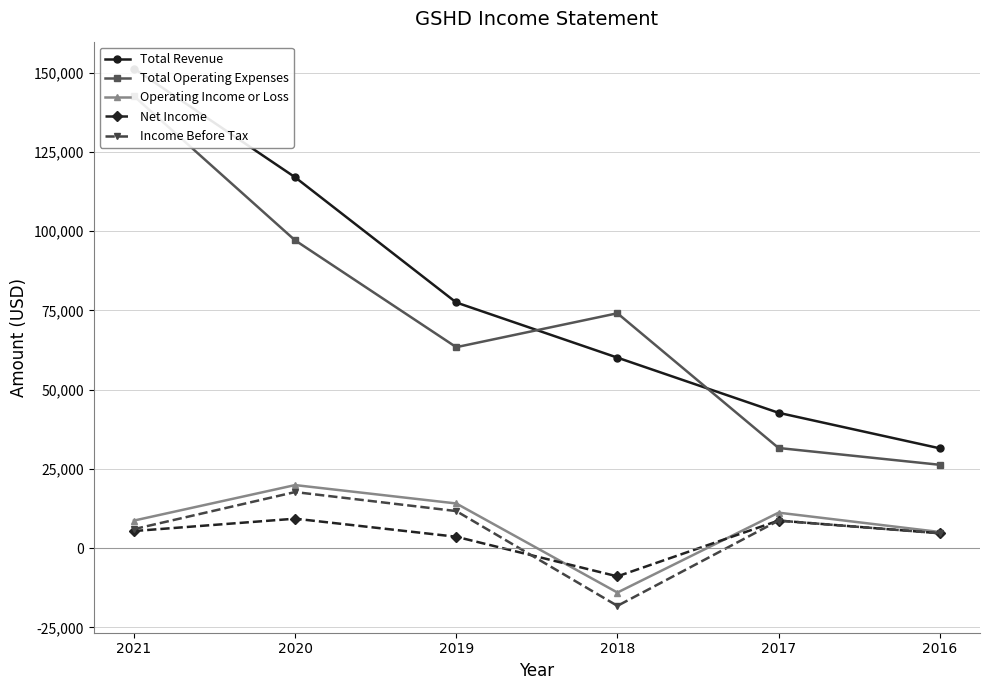

True or false: Total Operating Expenses has more than 0 interior local peaks.

True